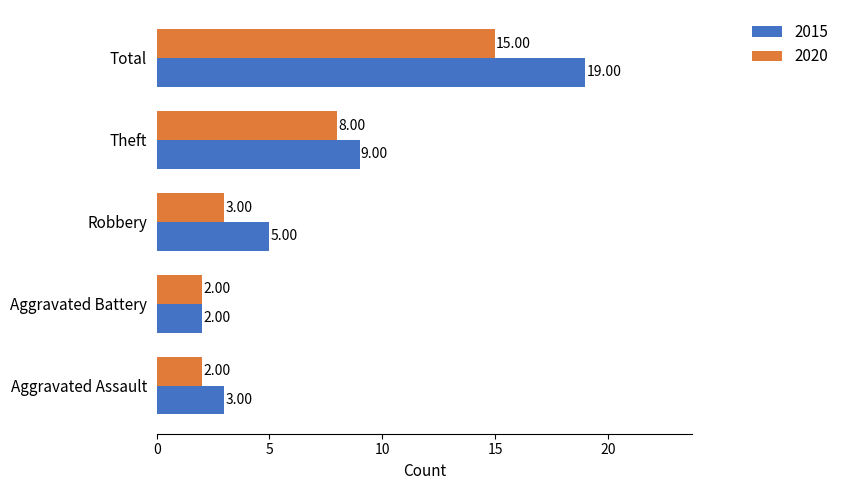

List the series in order of their peak value, lowest first.

2020, 2015